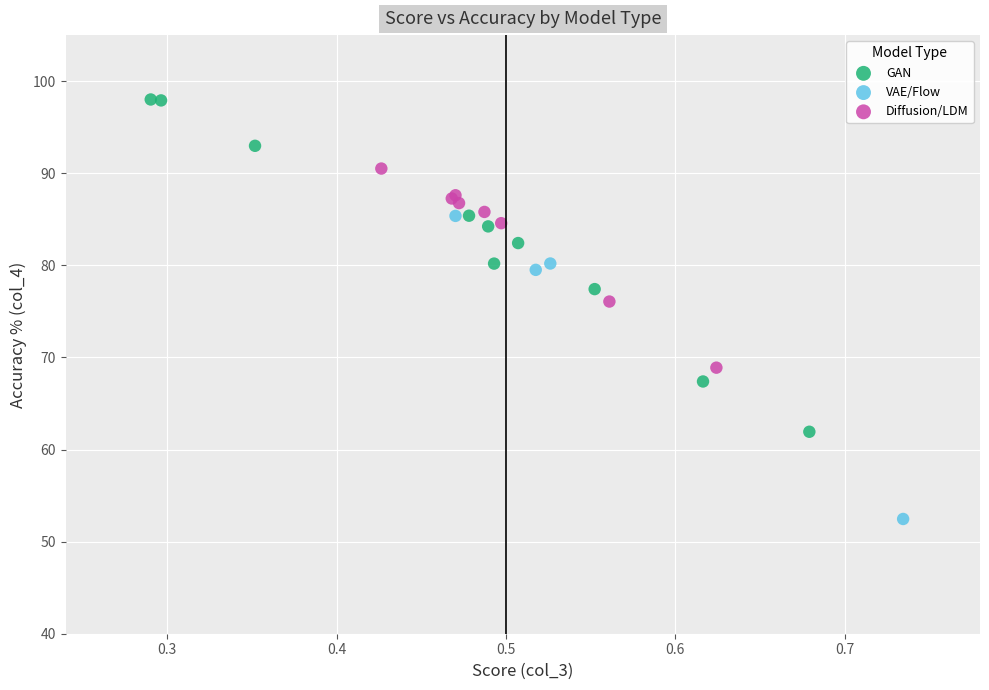

Which series contains the highest Y value?

GAN